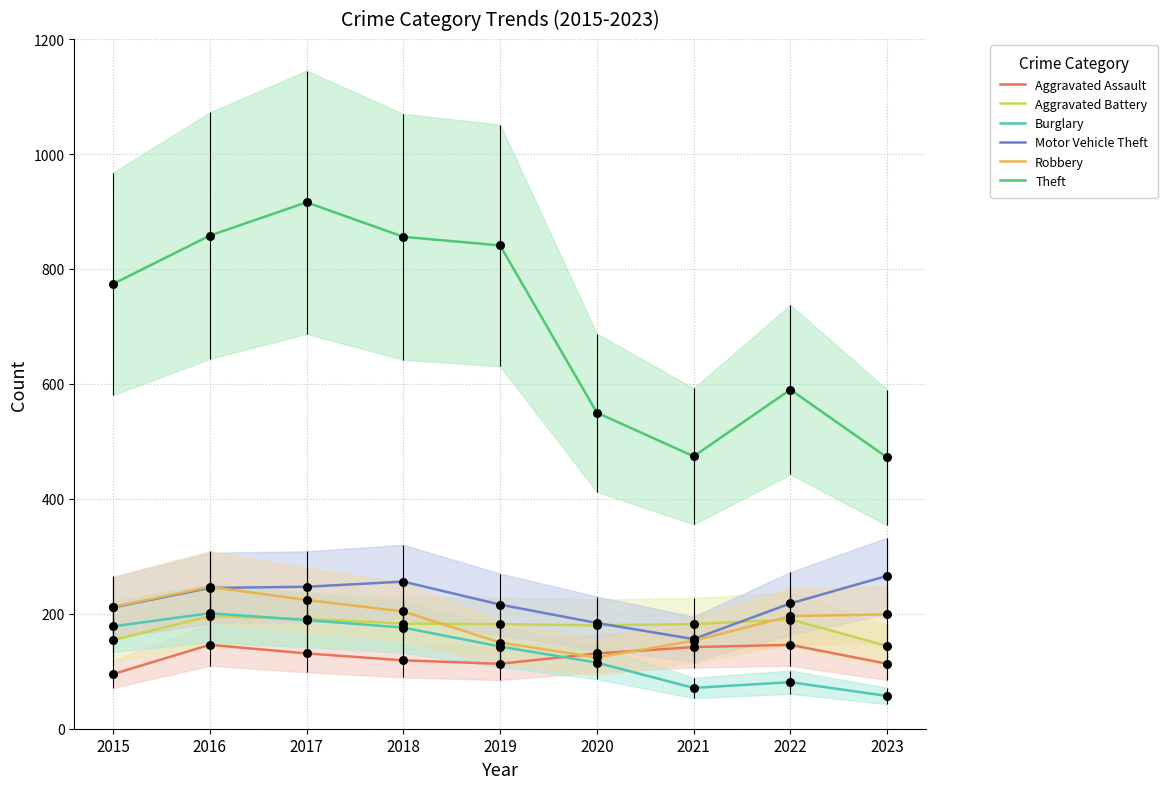

Which series has the largest total across all categories?

Theft